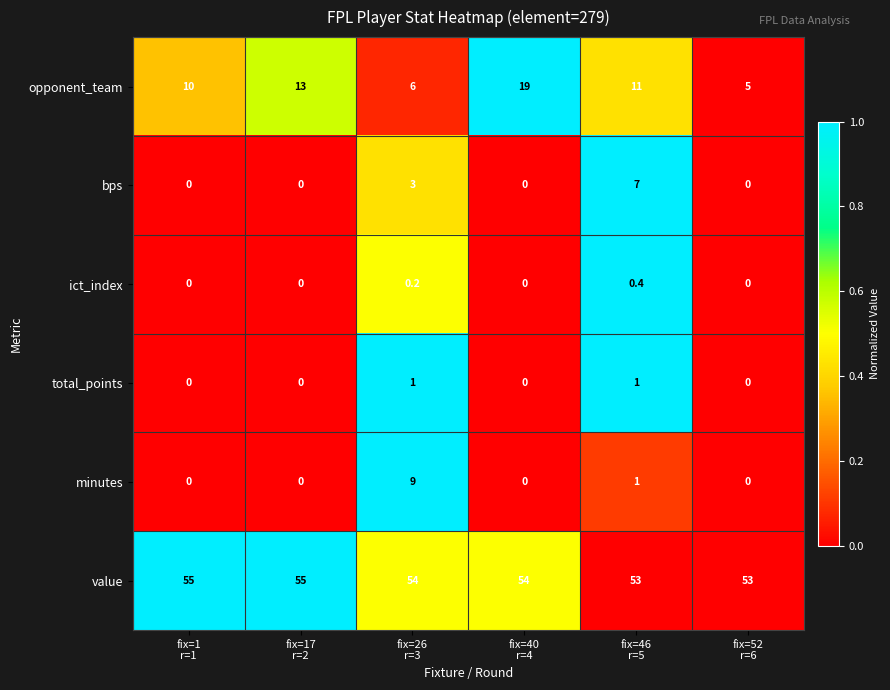

What is the maximum value for ict_index?

0.4